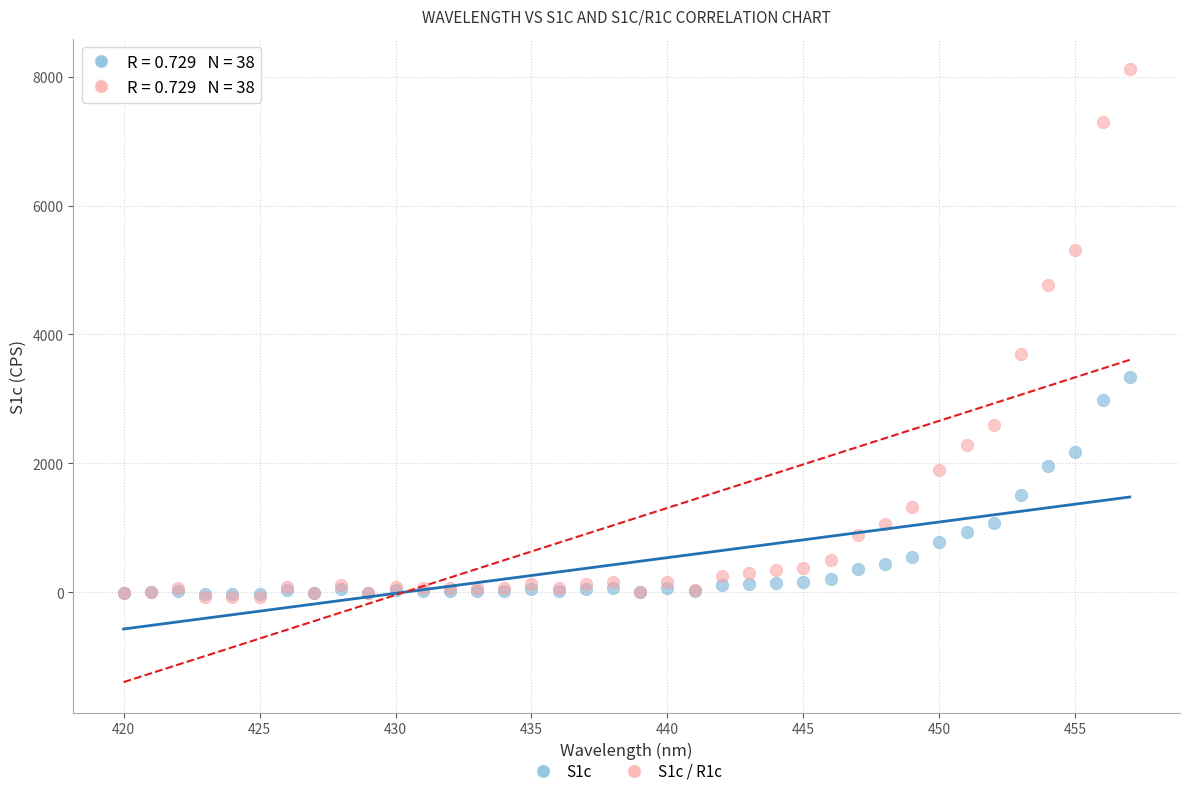

Across all series, what Y value is closest to 4022?

3688.4